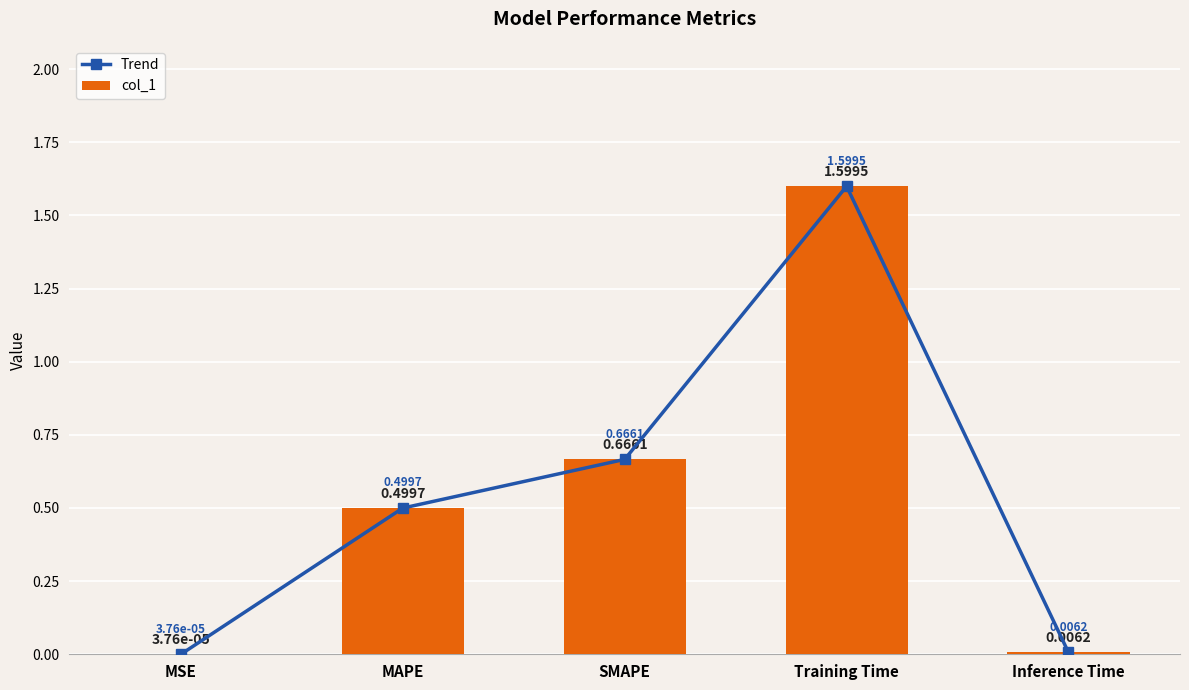

What is the sum of the col_1 values at MSE and SMAPE?

0.7